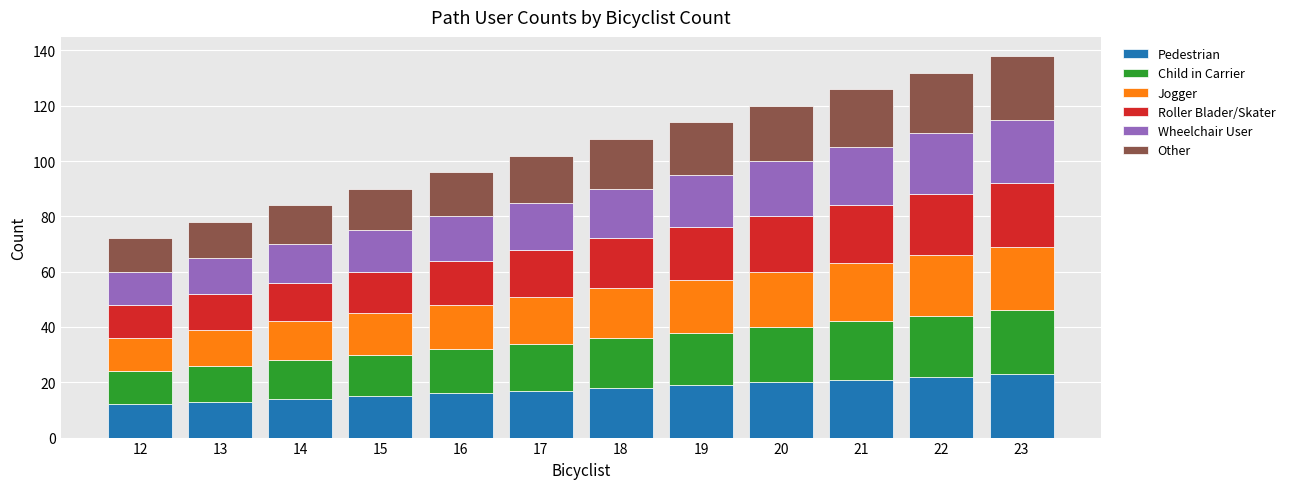

What is the difference between the maximum and minimum values in the Pedestrian series?

11